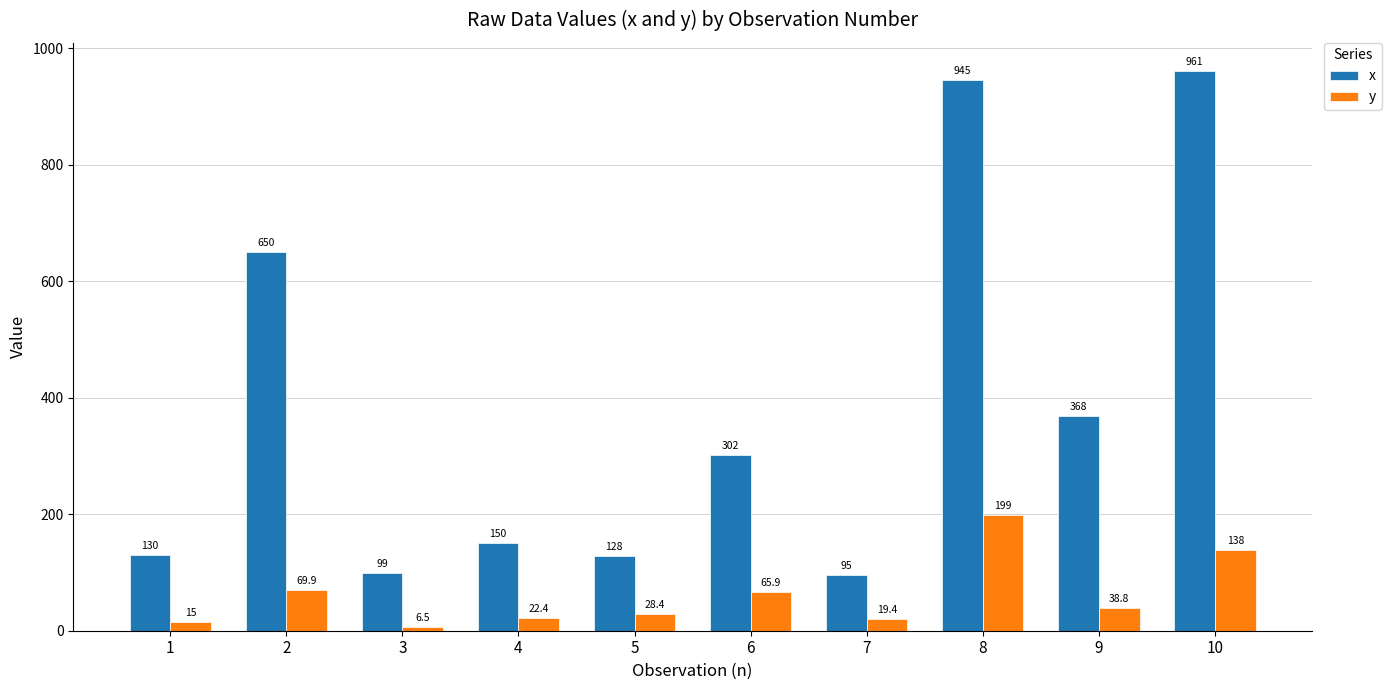

Where is x nearest to the value 528?

2